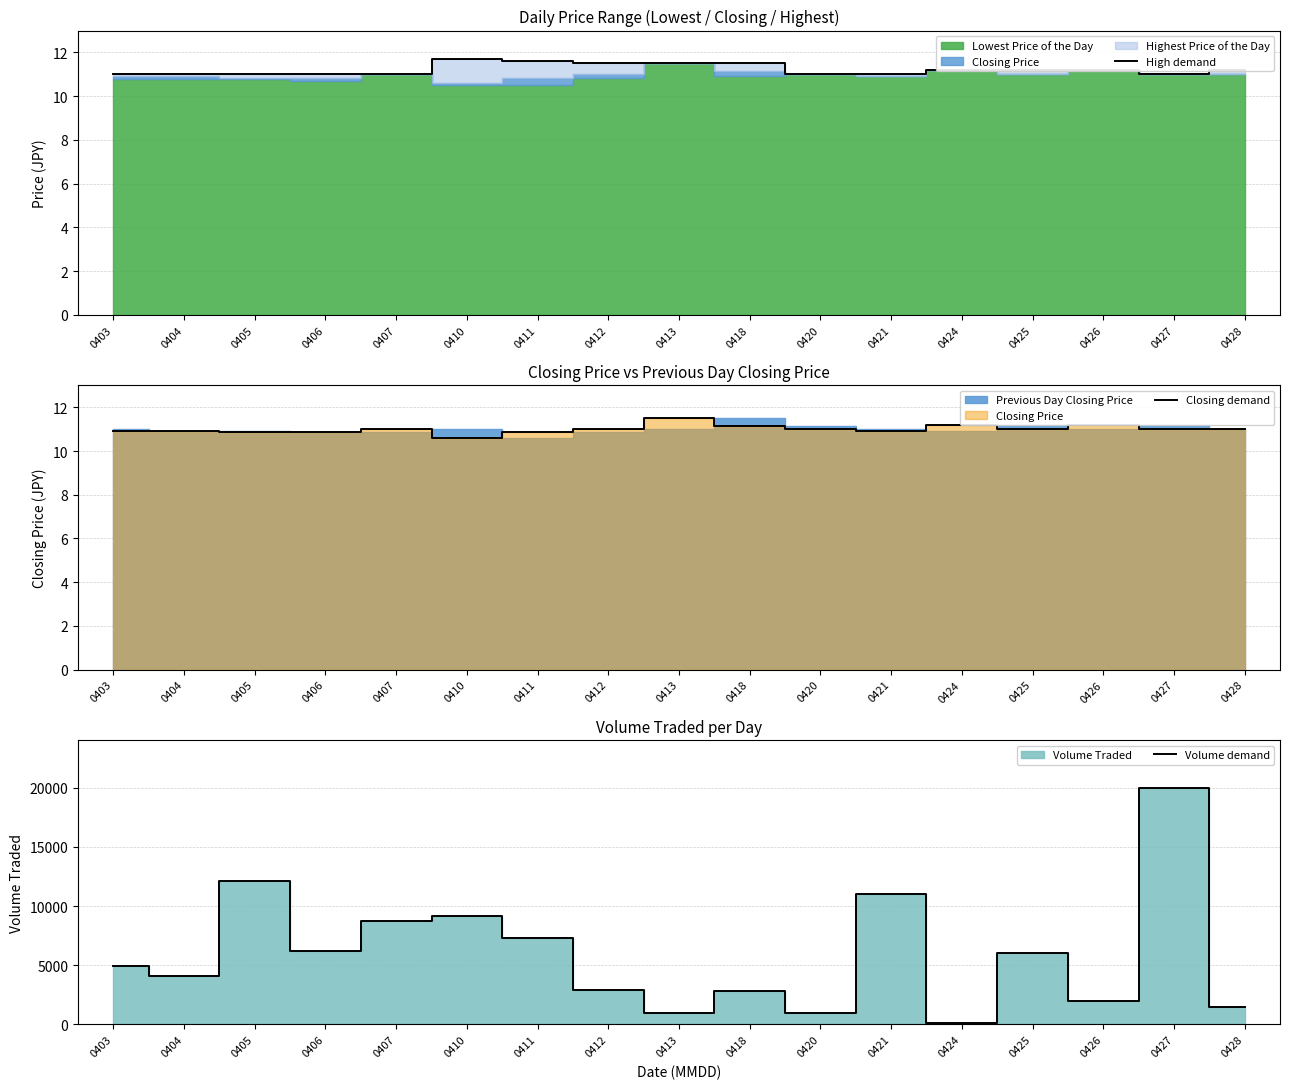

How many lines are shown in the chart?

3